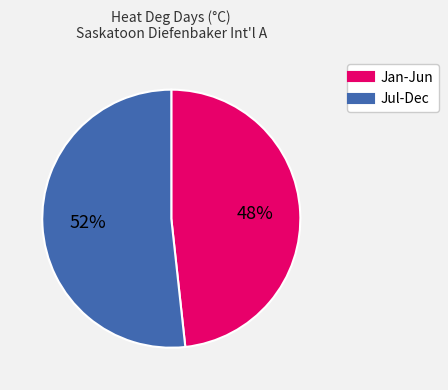

To the nearest percent, what is the average slice percentage?

50%